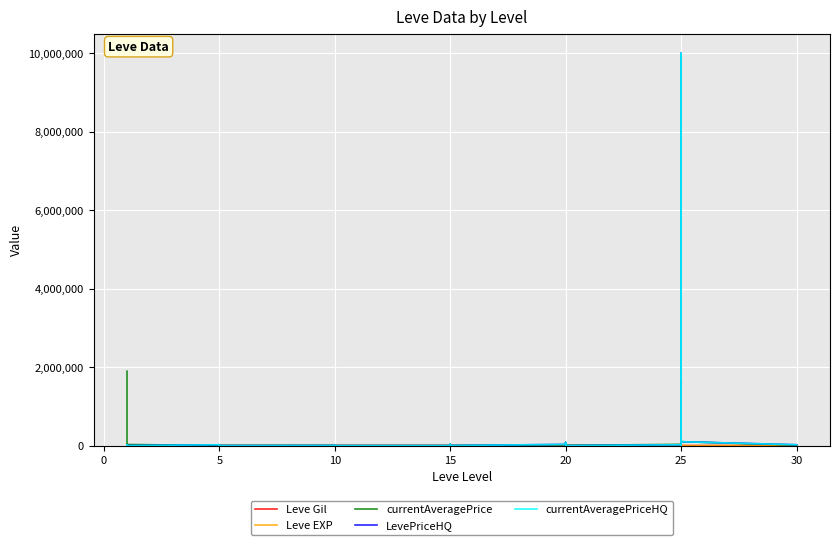

Count the number of categories in the chart.

37